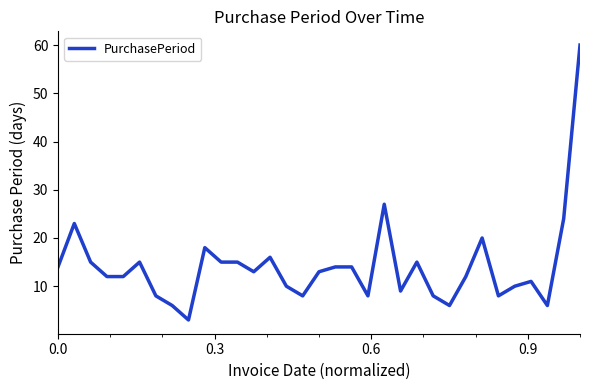

Is this an area chart (filled region under the line)?

No